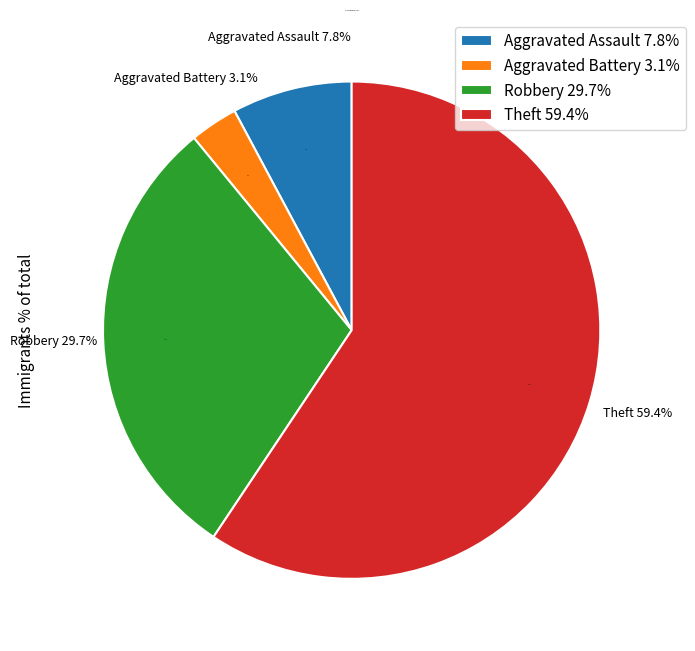

Rank the categories by value from highest to lowest.

Theft, Robbery, Aggravated Assault, Aggravated Battery